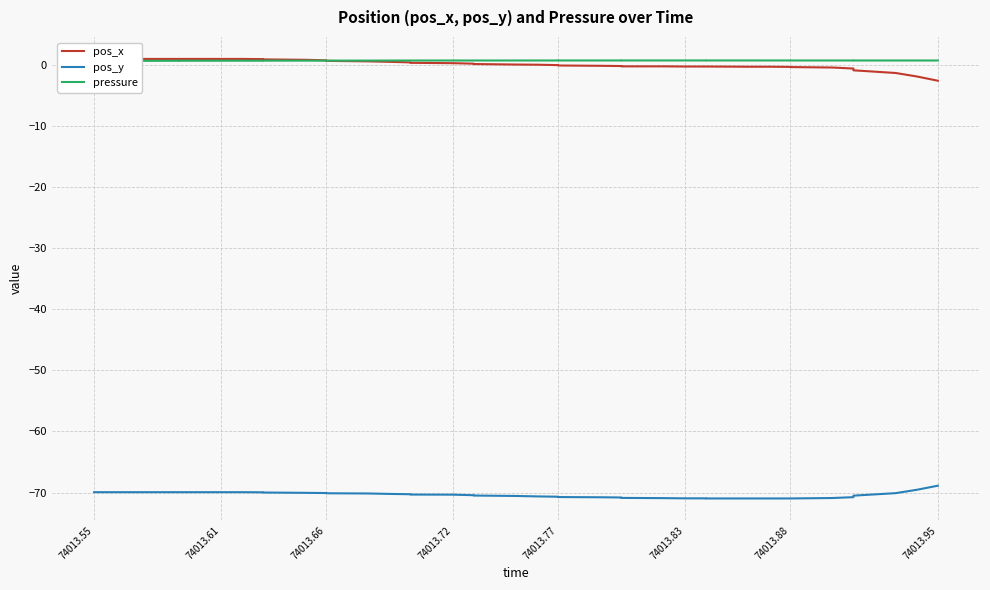

Count the number of data series in this chart.

3